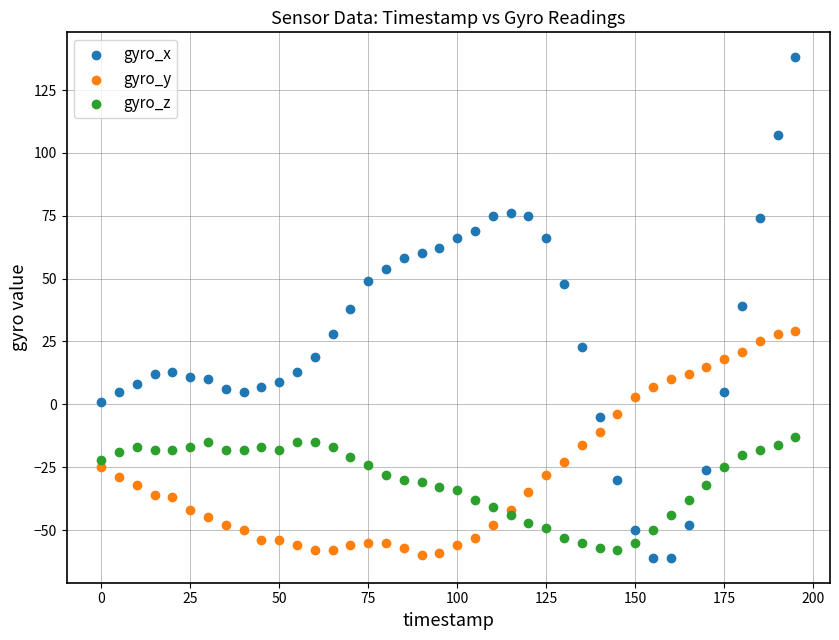

Which series contains the highest Y value?

gyro_x